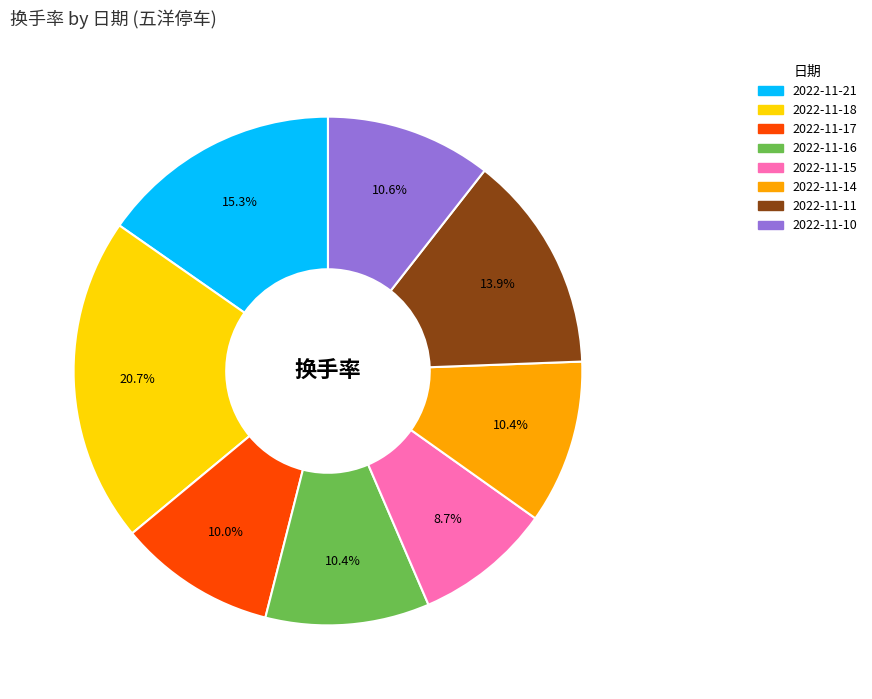

What percentage is the 2022-11-15 slice, to the nearest percent?

9%